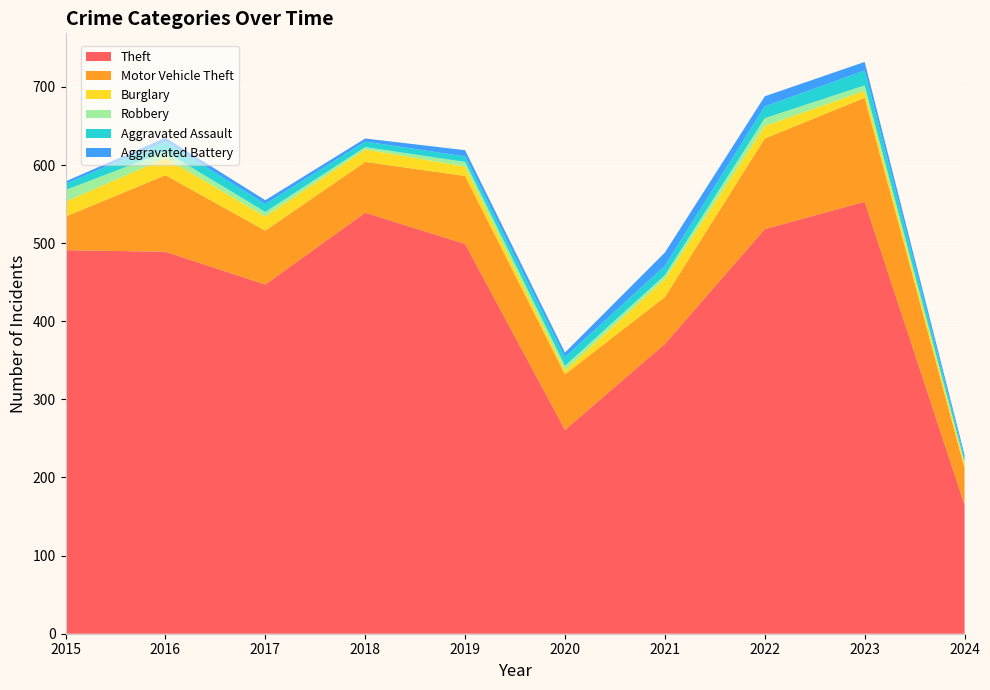

Reading left to right, list all the values displayed in this chart.

Theft: 491	489	447	539	499	261	371	518	553	165
Motor Vehicle Theft: 43	98	69	65	87	71	60	116	133	47
Burglary: 19	22	18	16	12	5	23	16	9	5
Robbery: 15	8	6	3	6	6	5	10	7	3
Aggravated Assault: 8	13	10	7	7	11	12	15	19	5
Aggravated Battery: 3	5	5	4	8	6	17	13	11	4